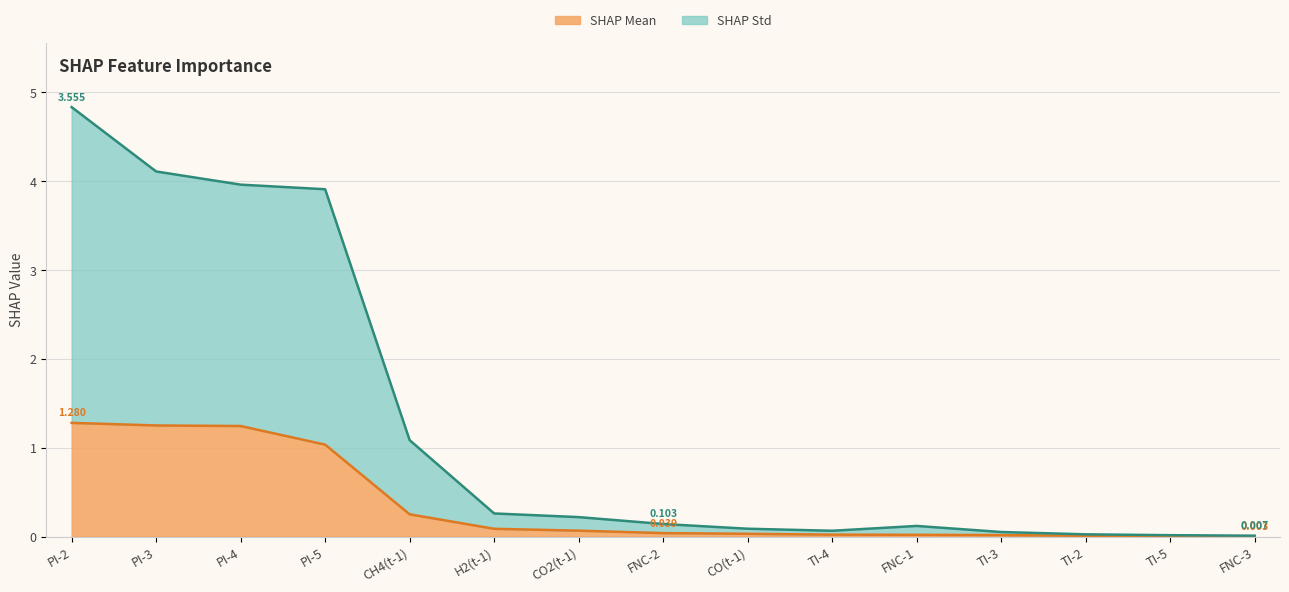

True or false: SHAP Mean has a value of 0.0 at FNC-3.

True